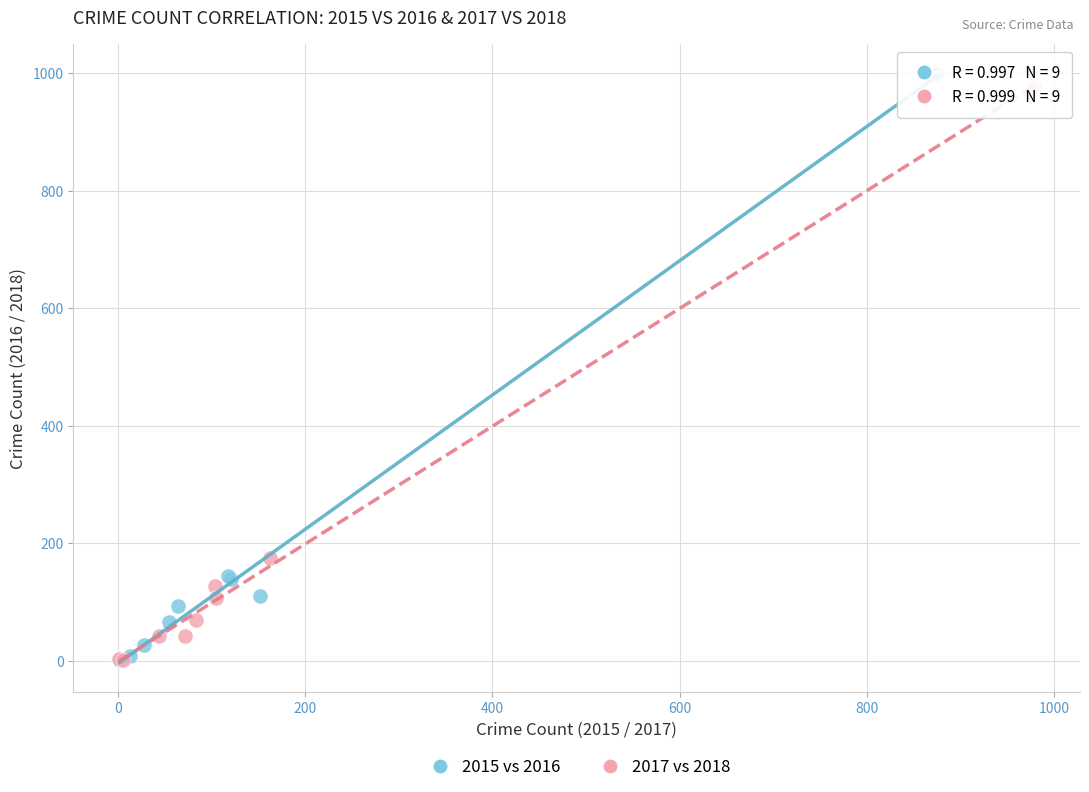

Which series reaches the maximum Y coordinate?

2015 vs 2016